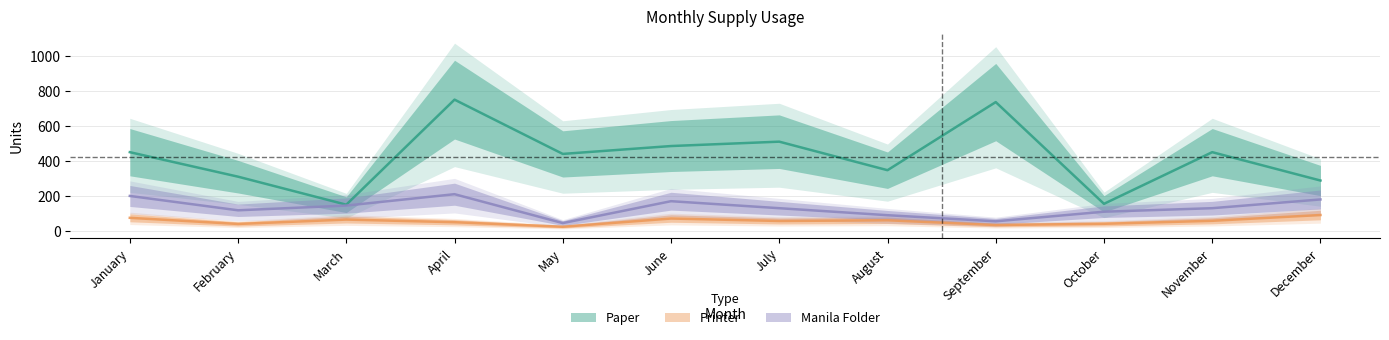

The Printer series shows 61 at August. True or false?

True